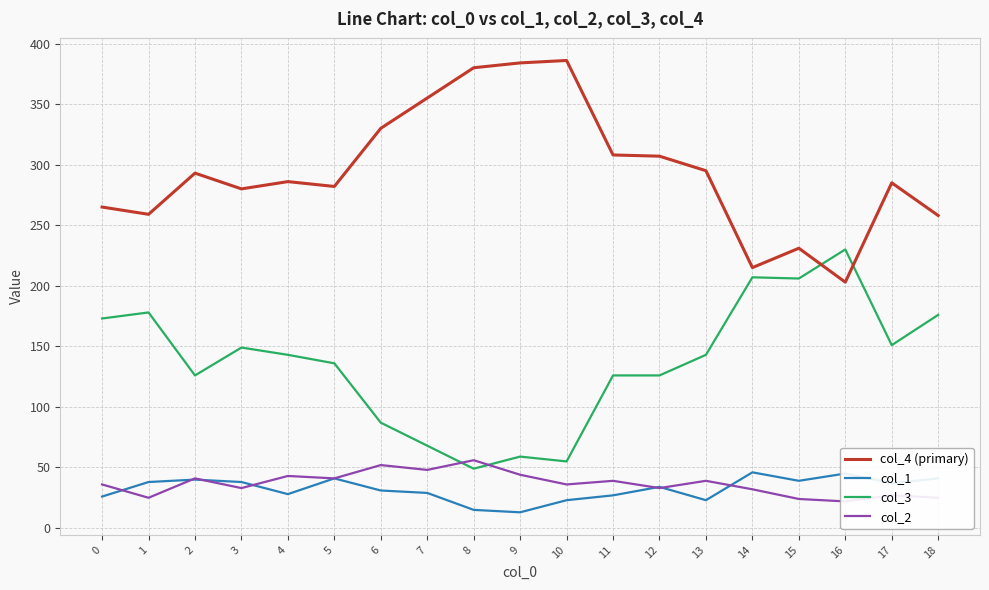

How many series are shown in this chart?

4